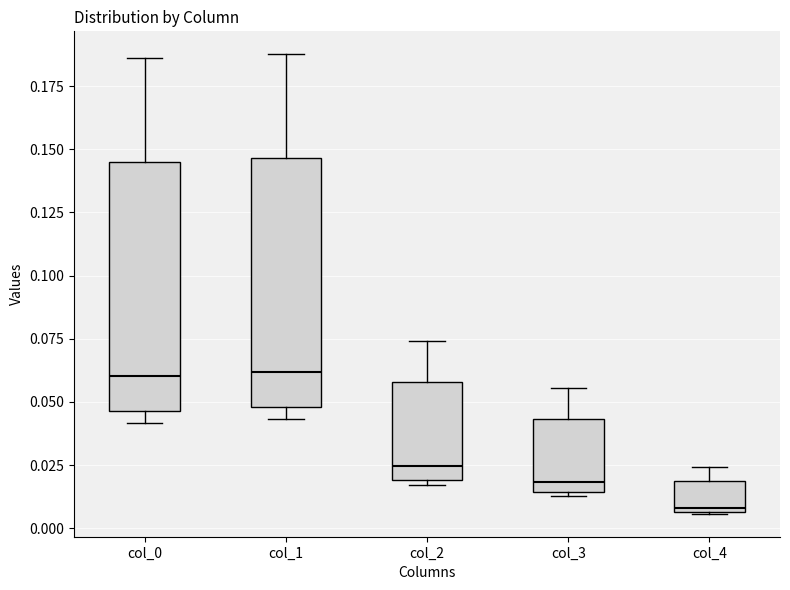

Reading left to right, read every box against the y-axis: the position of its median line, the range the box covers, and the ends of its whiskers. The values are not printed on the chart, so give them approximately, as read against the axis.

col_0: median 0.060, box 0.045 to 0.145, whiskers 0.040 to 0.185
col_1: median 0.060, box 0.050 to 0.145, whiskers 0.045 to 0.190
col_2: median 0.025, box 0.020 to 0.060, whiskers 0.015 to 0.075
col_3: median 0.020, box 0.015 to 0.045, whiskers 0.015 to 0.055
col_4: median 0.010, box 0.005 to 0.020, whiskers 0.005 to 0.025